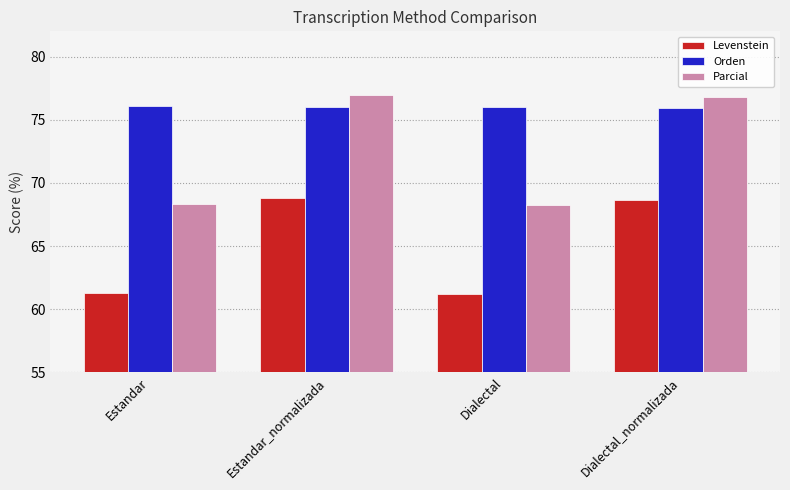

What value does the Levenstein series have at Estandar_normalizada?

68.8